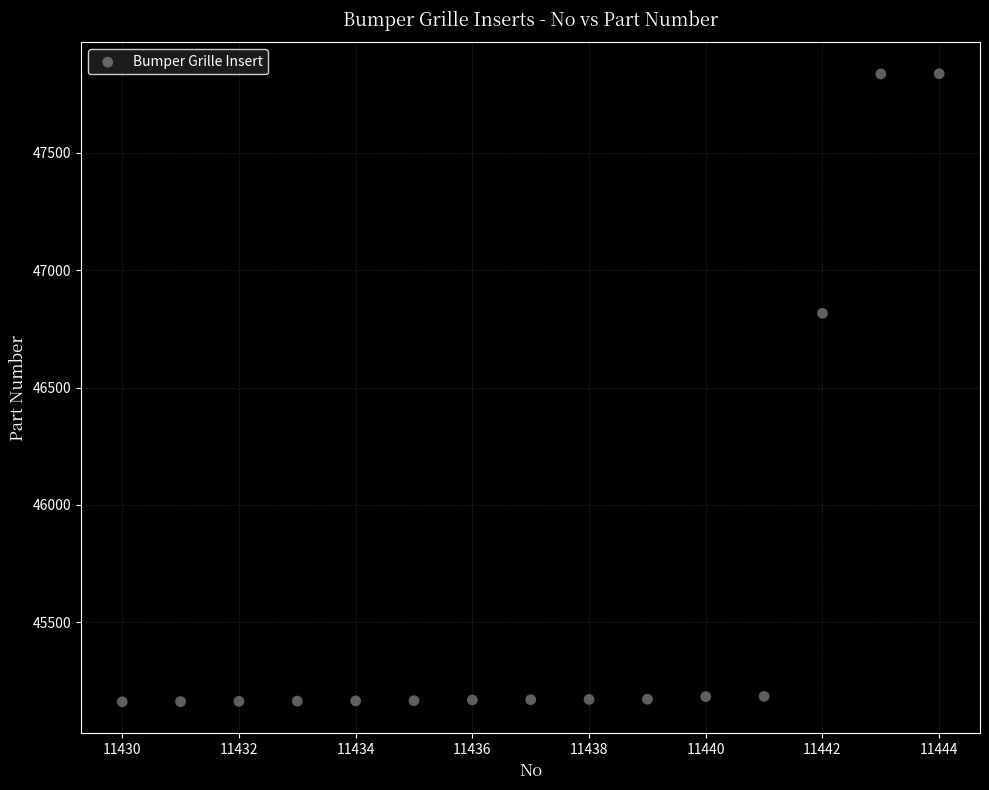

What Y value in the scatter plot is closest to 46499?

46816